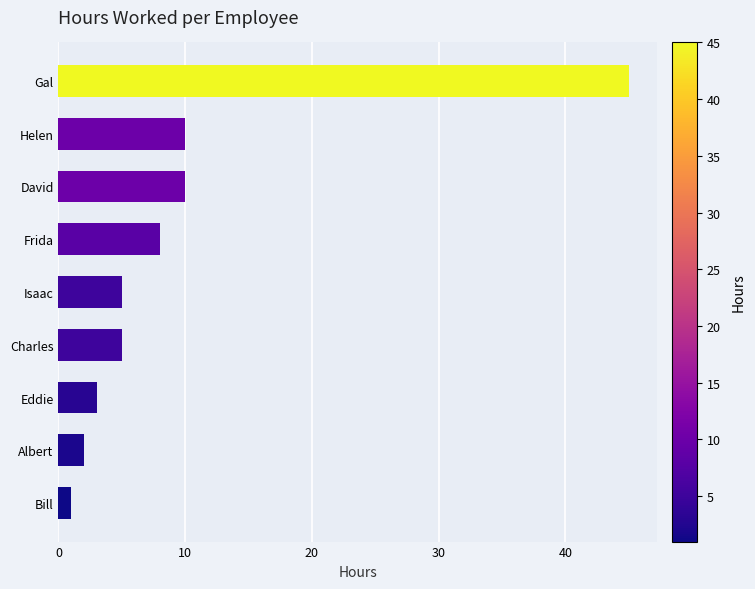

The value at Albert is 2. True or false?

True